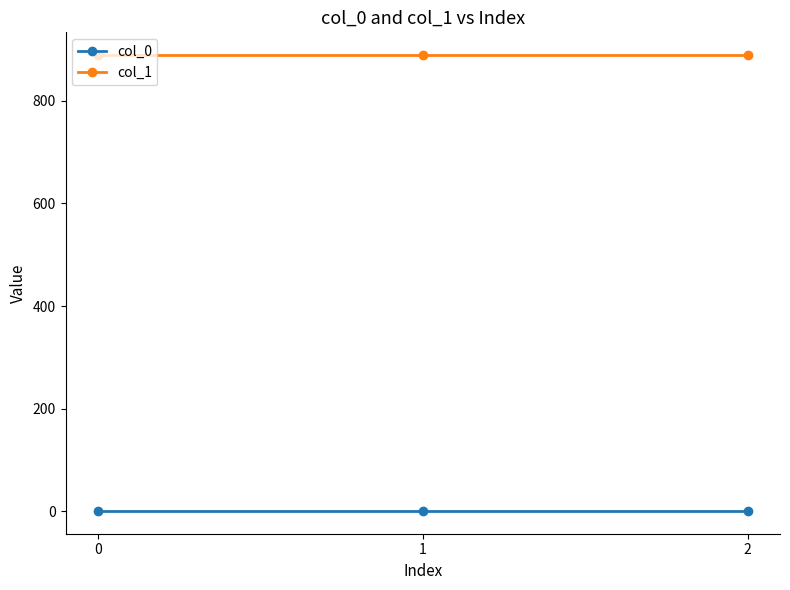

What is the sum of the col_0 values at 1 and 0?

1.8